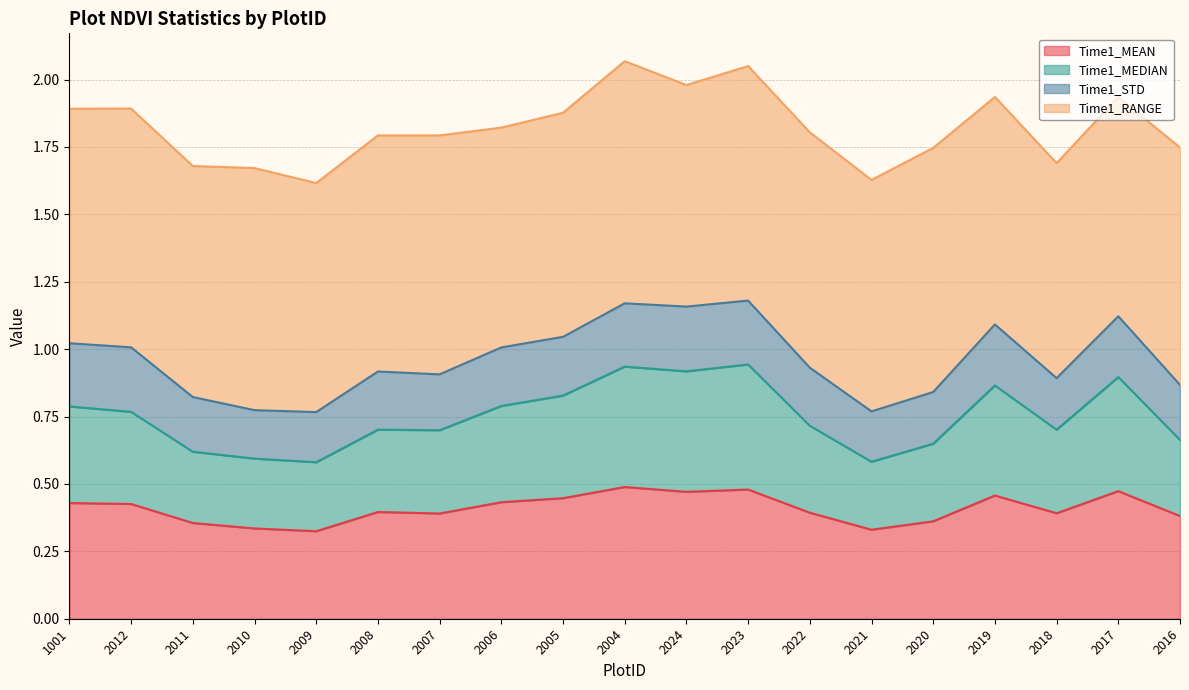

Is it true that Time1_MEAN equals 0.3 at 2021?

True